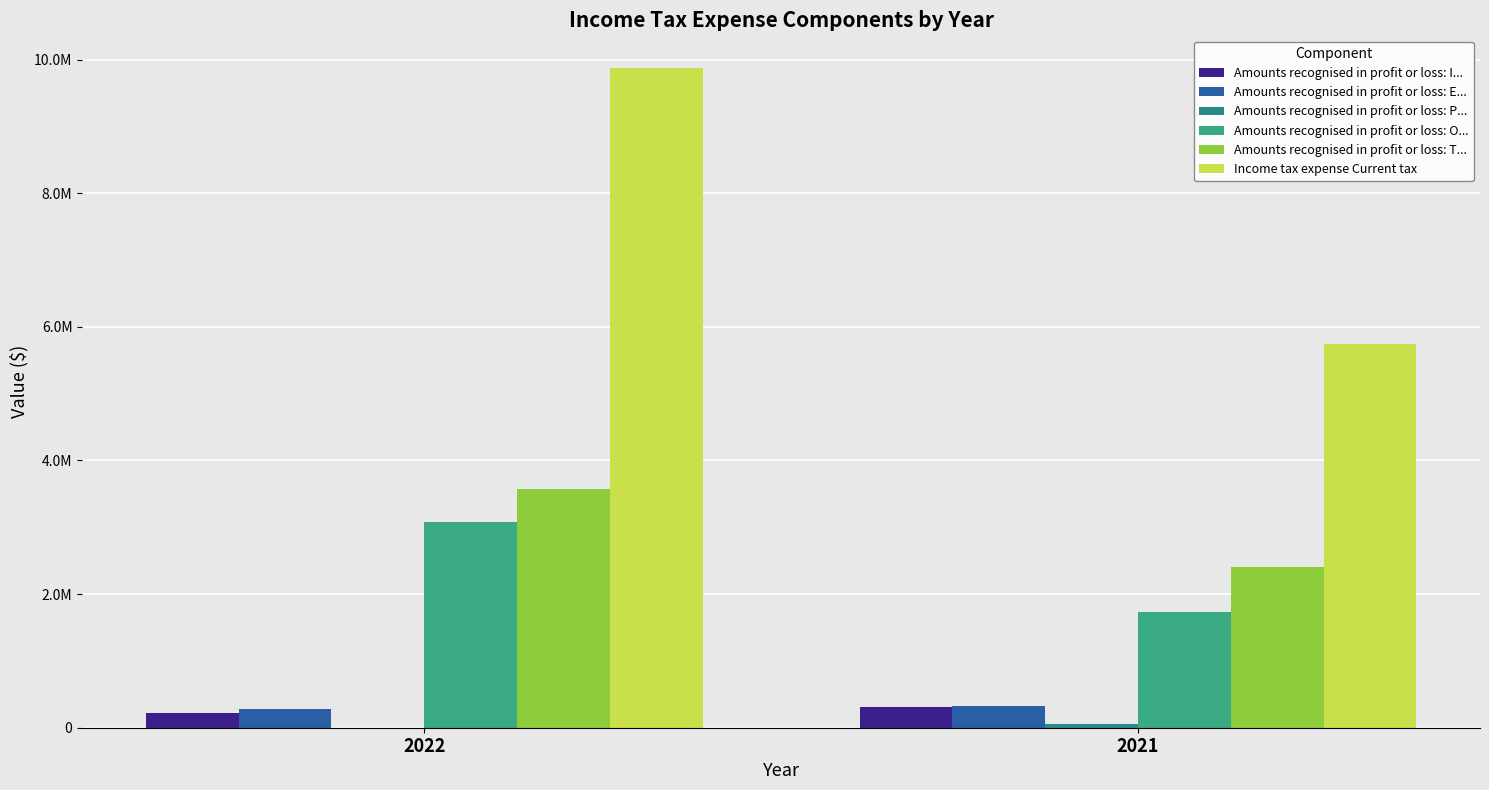

What is the sum of the Income tax expense Current tax values at 2021 and 2022?

15604977